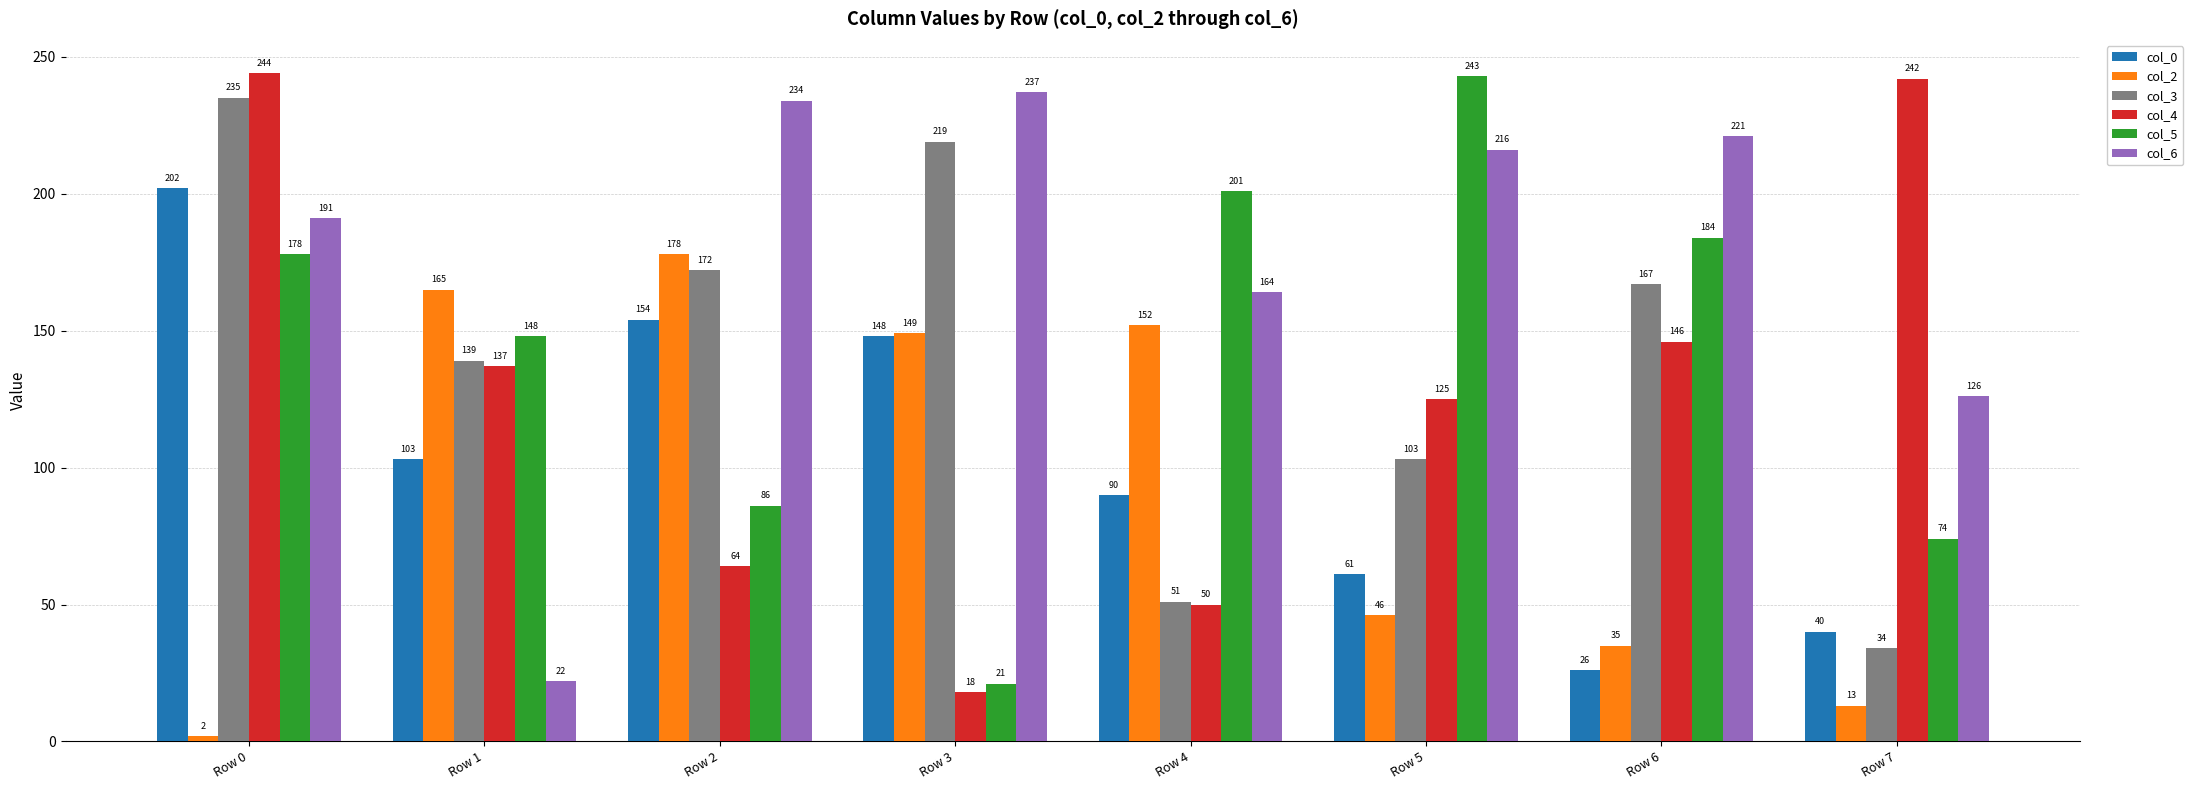

Reading right to left, transcribe all the data shown in this chart.

col_0: 40	26	61	90	148	154	103	202
col_2: 13	35	46	152	149	178	165	2
col_3: 34	167	103	51	219	172	139	235
col_4: 242	146	125	50	18	64	137	244
col_5: 74	184	243	201	21	86	148	178
col_6: 126	221	216	164	237	234	22	191